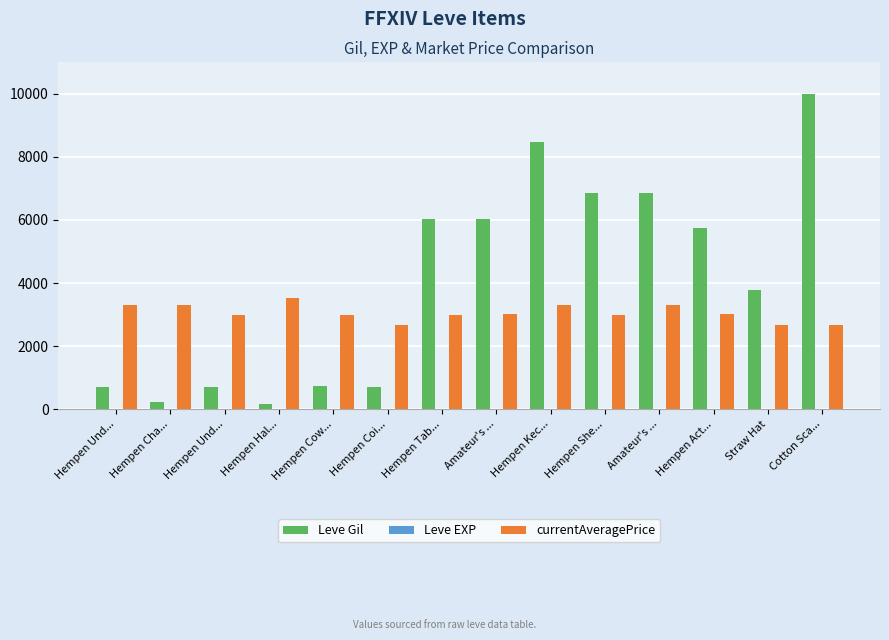

Which series has the widest spread of values?

Leve Gil